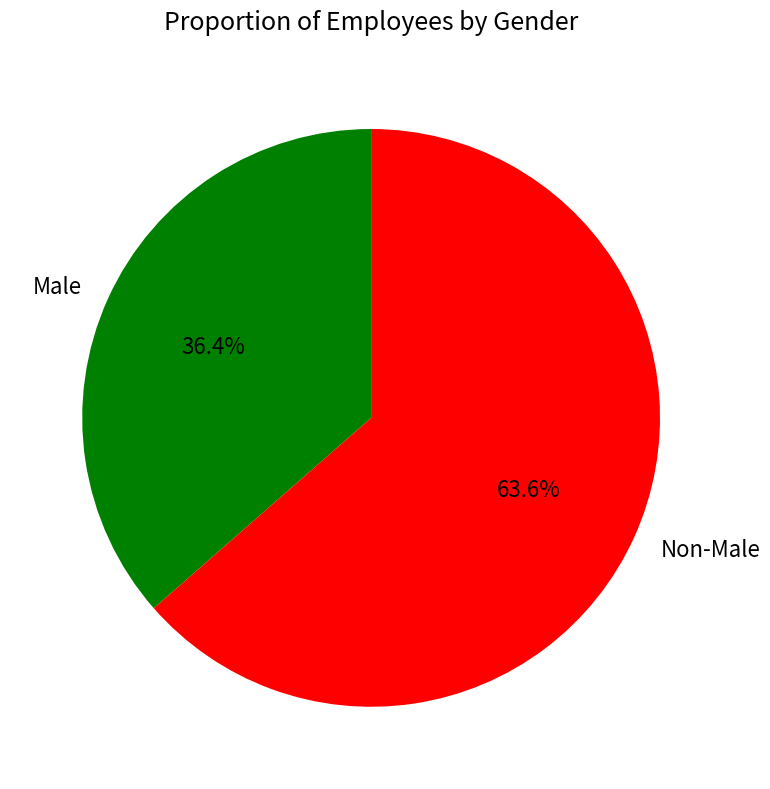

Which has a higher value, Non-Male or Male?

Non-Male